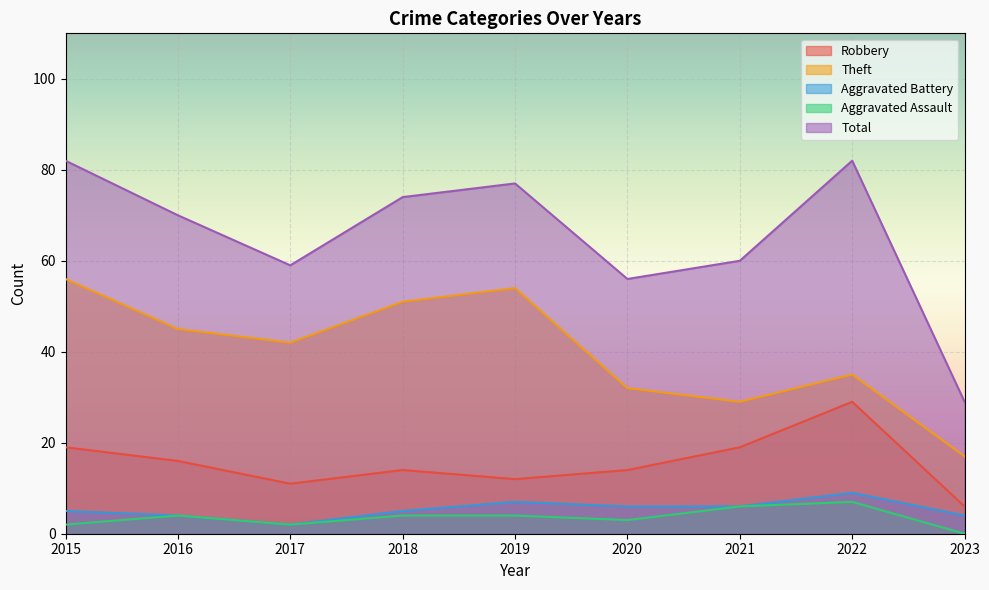

Which series has the largest total across all categories?

Total